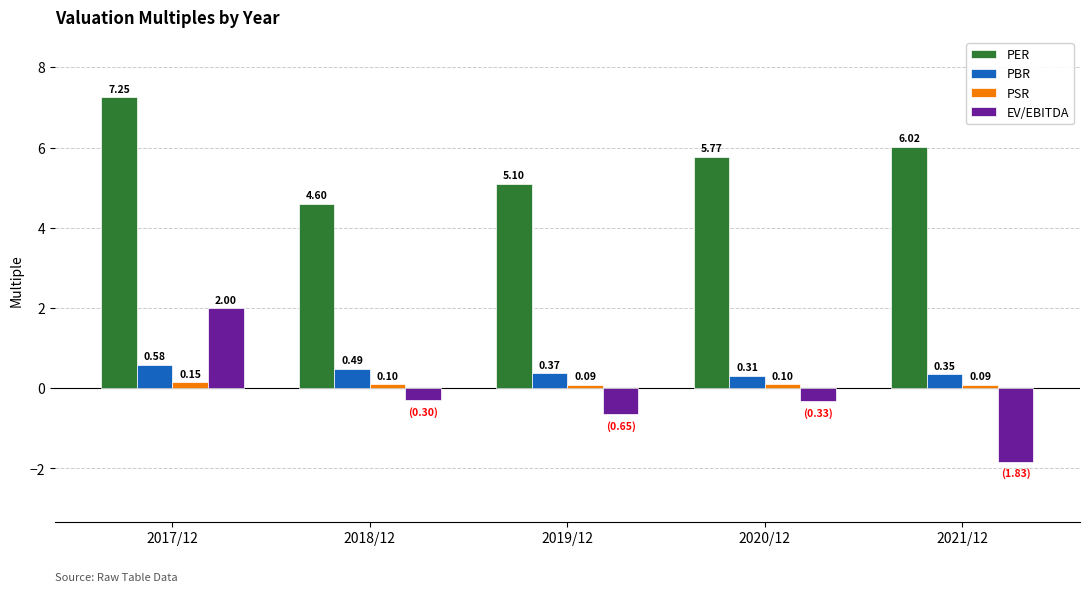

What is the total value across all series at 2019/12?

4.9